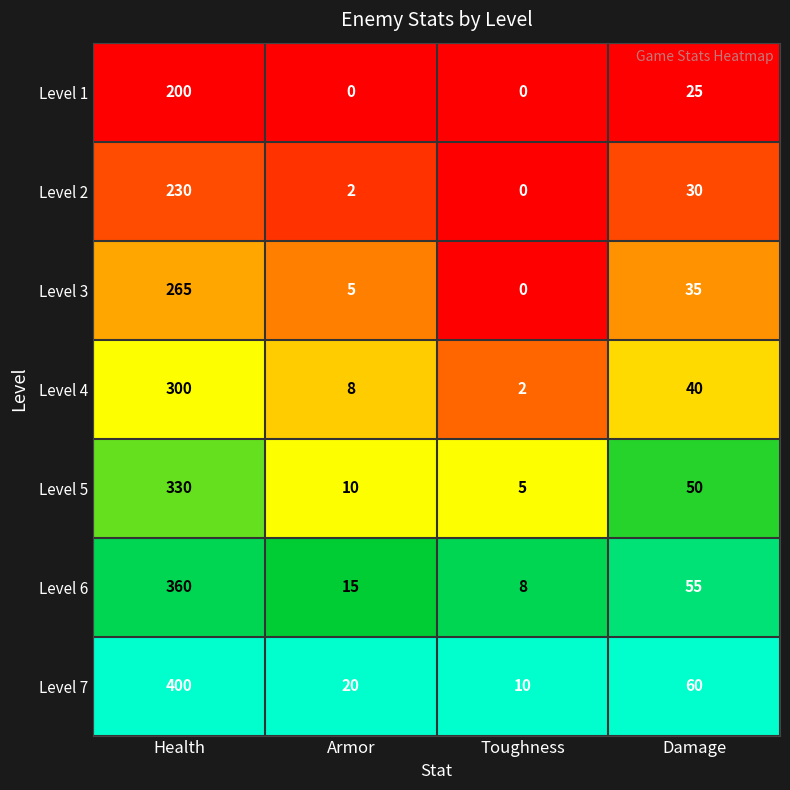

What is the difference between the maximum and minimum values in the Level 7 series?

390